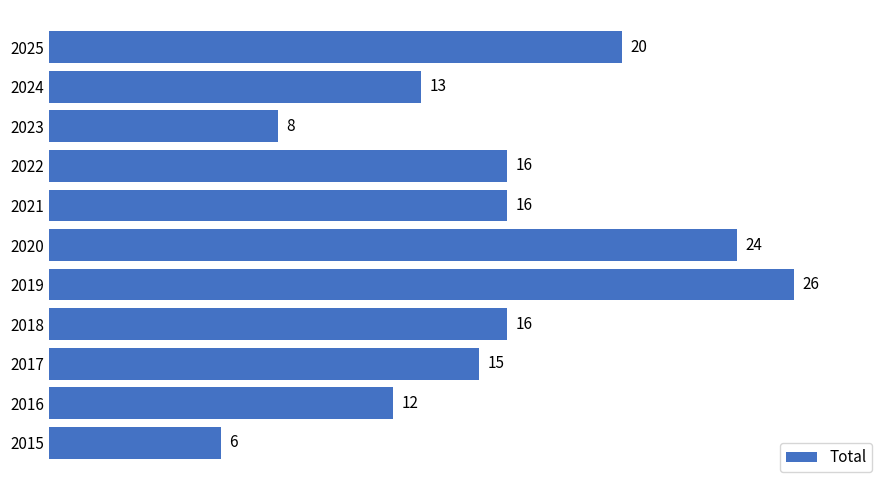

True or false: the data shows 27 at 2021.

False